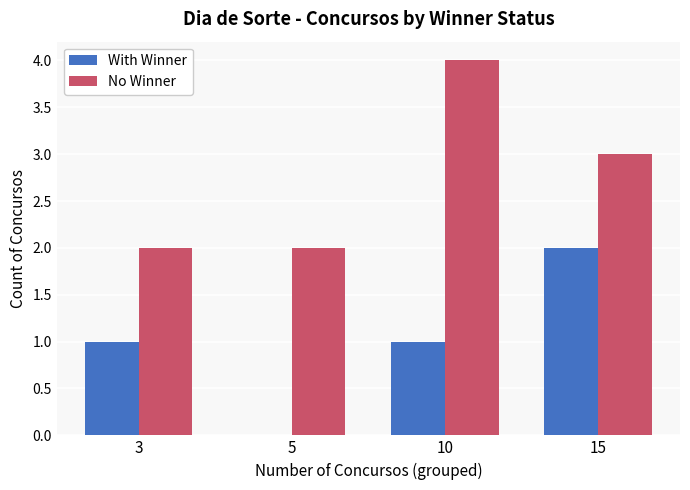

Which series changed the most between 3 and 5?

With Winner